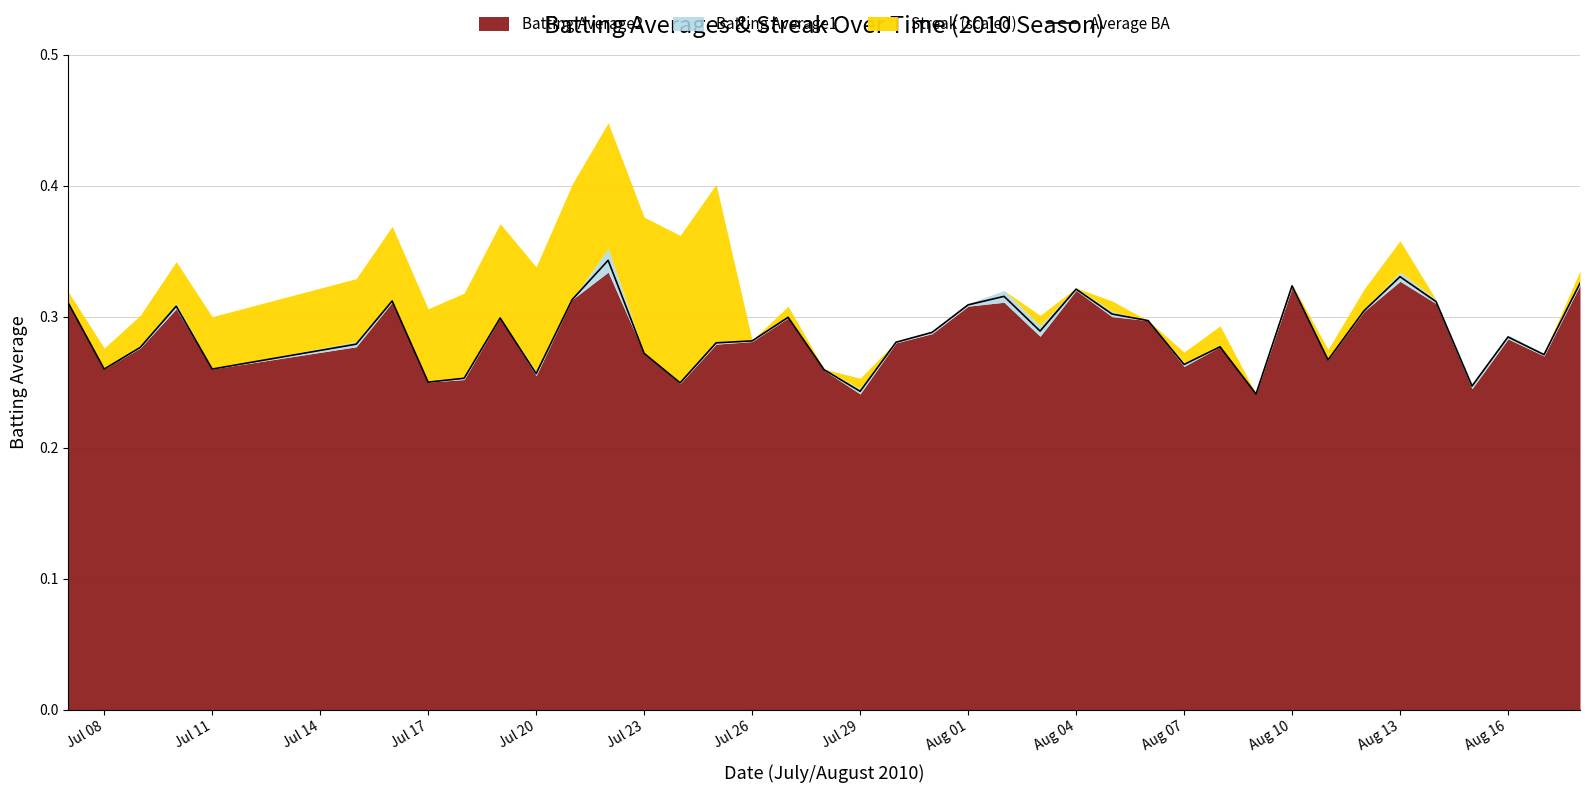

True or false: Average BA has a value of 0.0 at Jul 29.

False